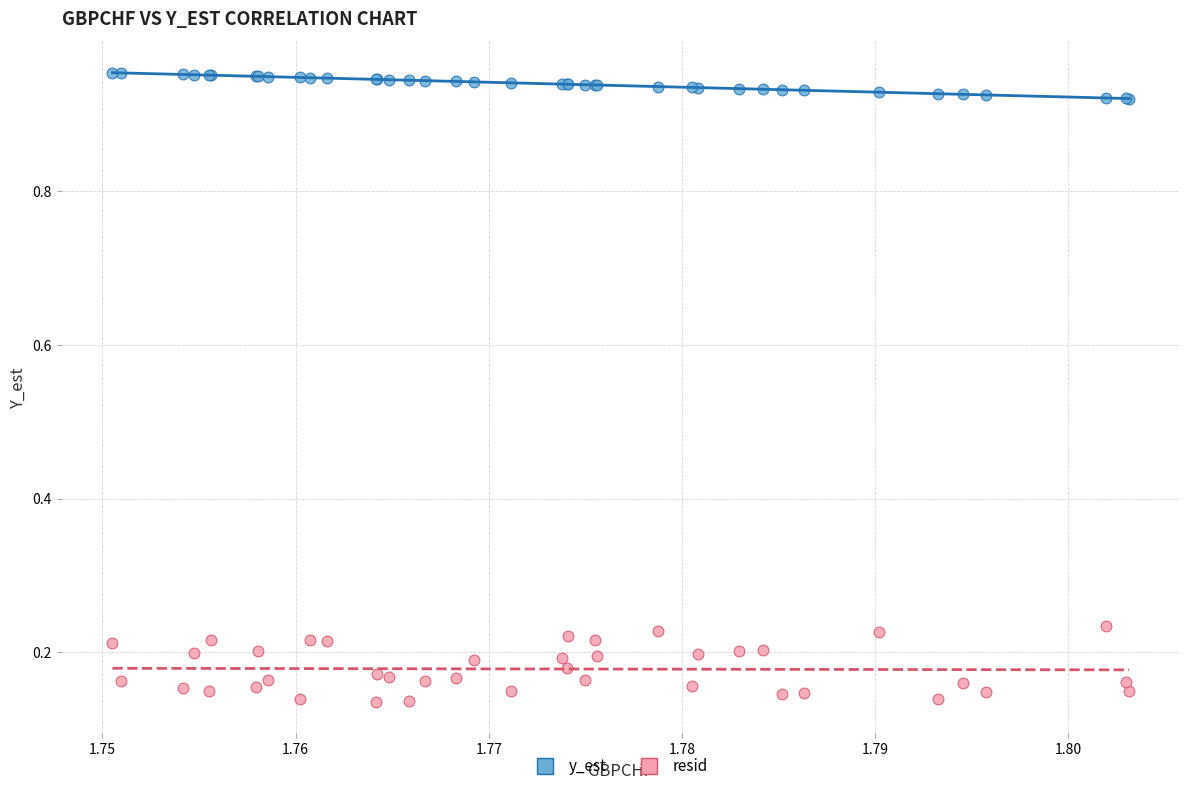

Which series reaches the maximum Y coordinate?

y_est